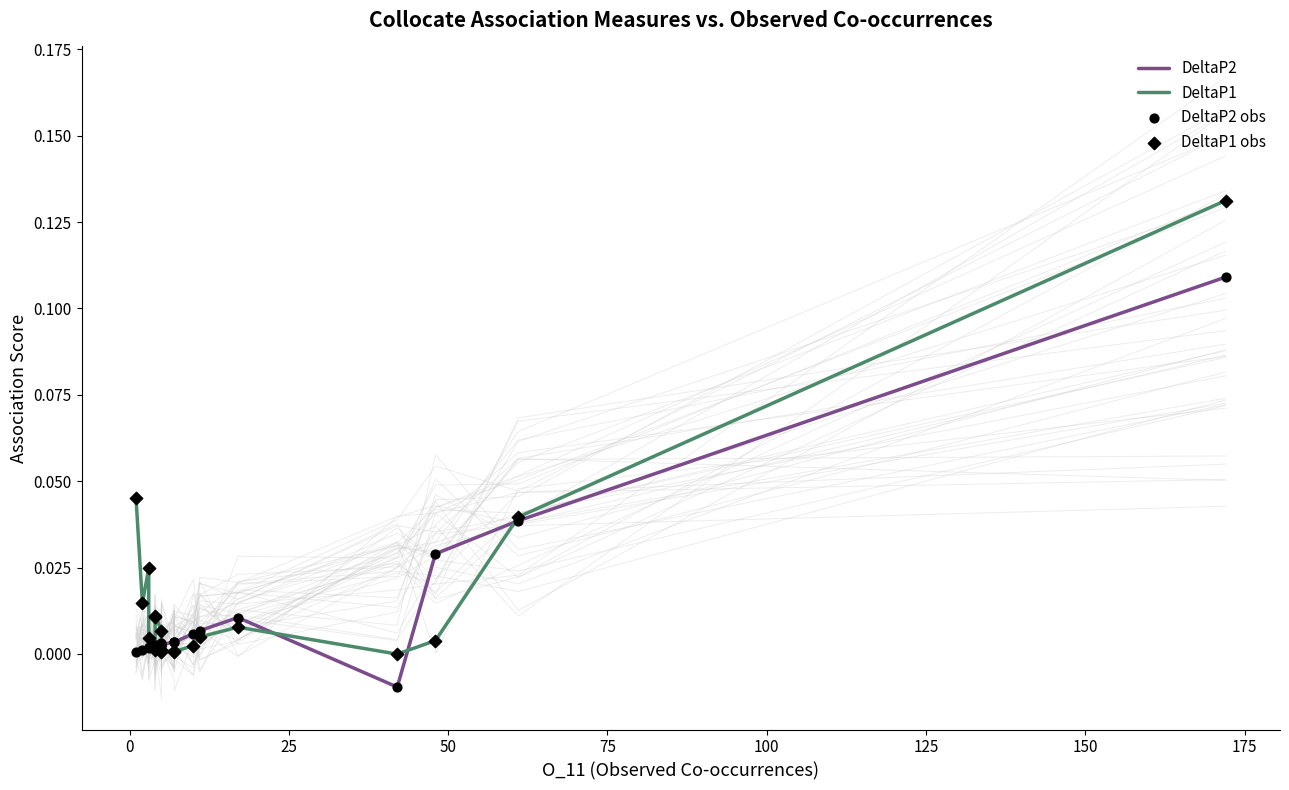

Is the value of DeltaP2 at 19 greater than the value of DeltaP1 obs at 175?

Yes